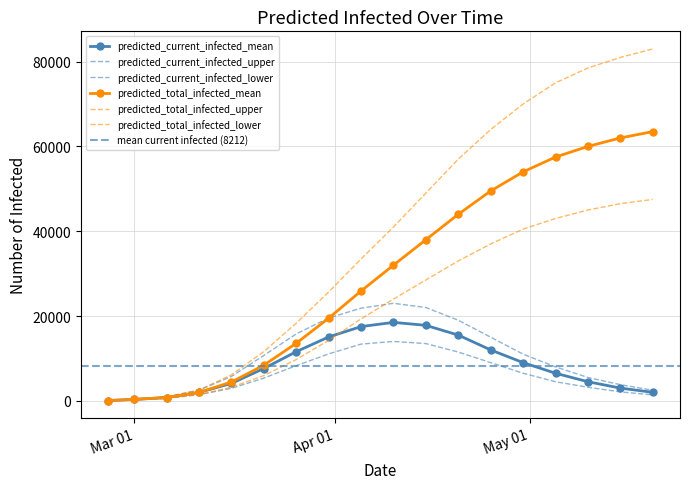

What is the label of the 2nd point from the right?

2020-05-15